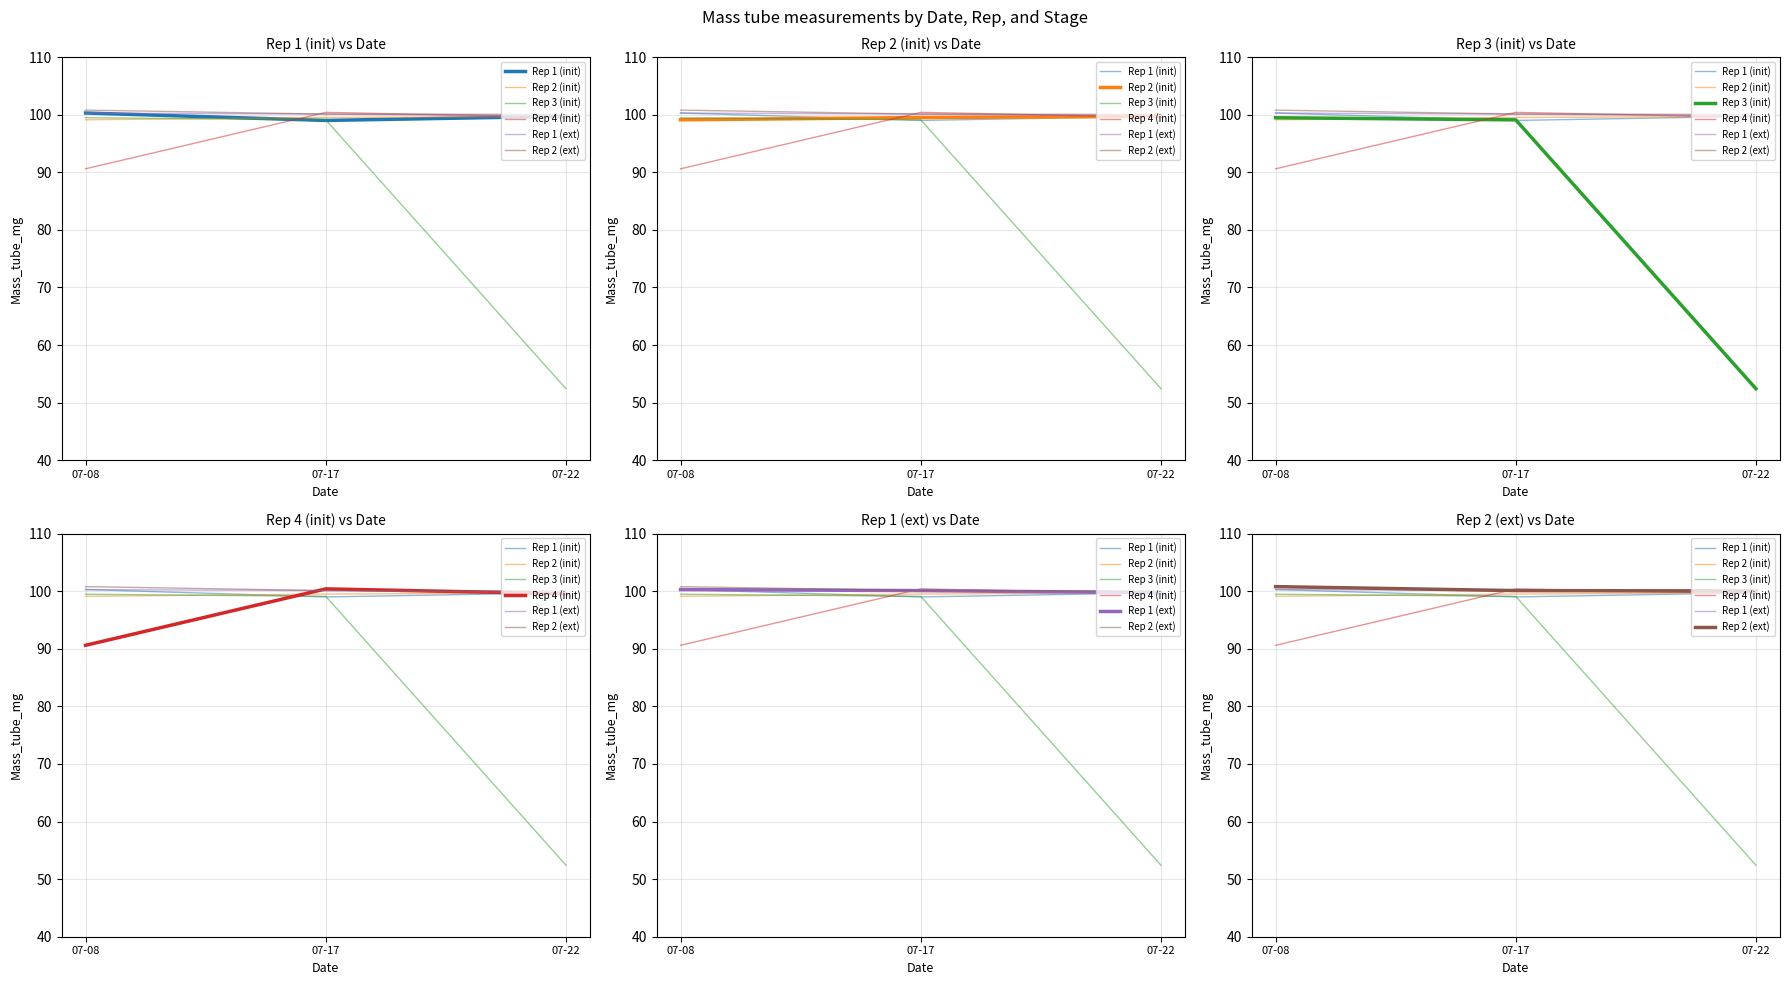

What are all the series names shown in the legend?

Rep 1 (init), Rep 2 (init), Rep 3 (init), Rep 4 (init), Rep 1 (ext), Rep 2 (ext)